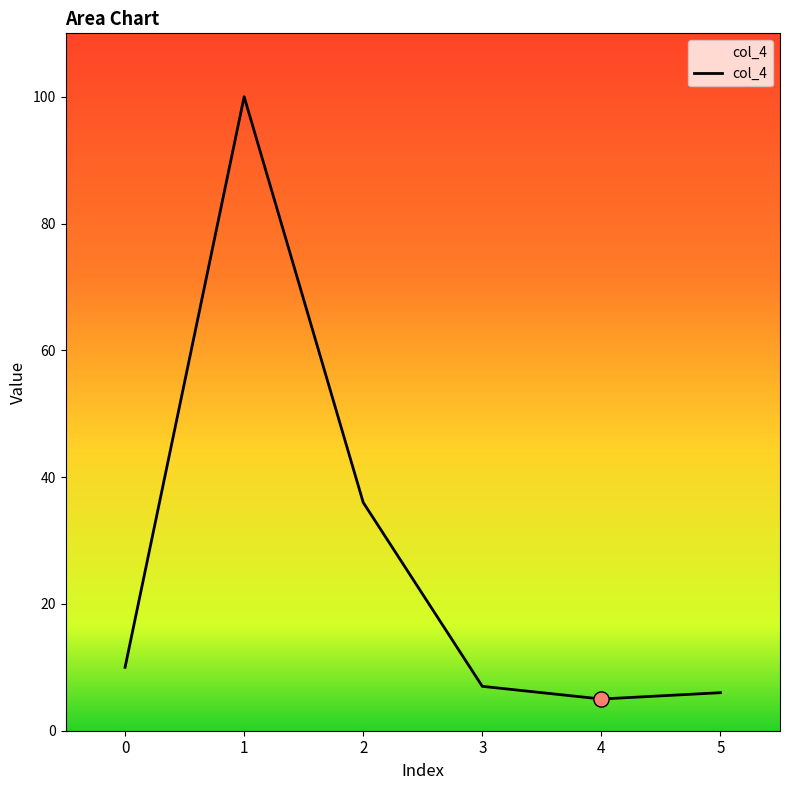

Between 4 and 3, which is larger?

3